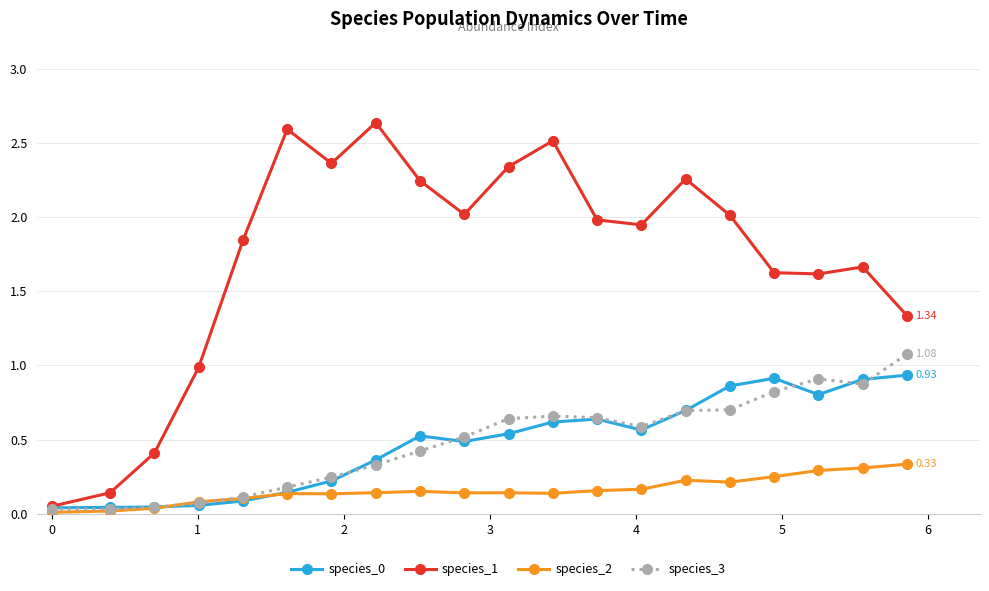

Which series has the largest total across all categories?

species_1